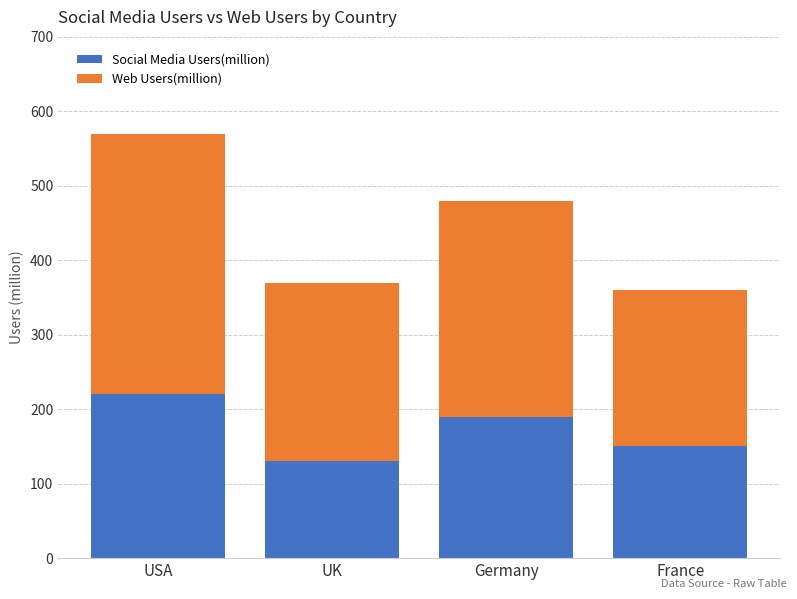

At which label does Social Media Users(million) reach its peak?

USA